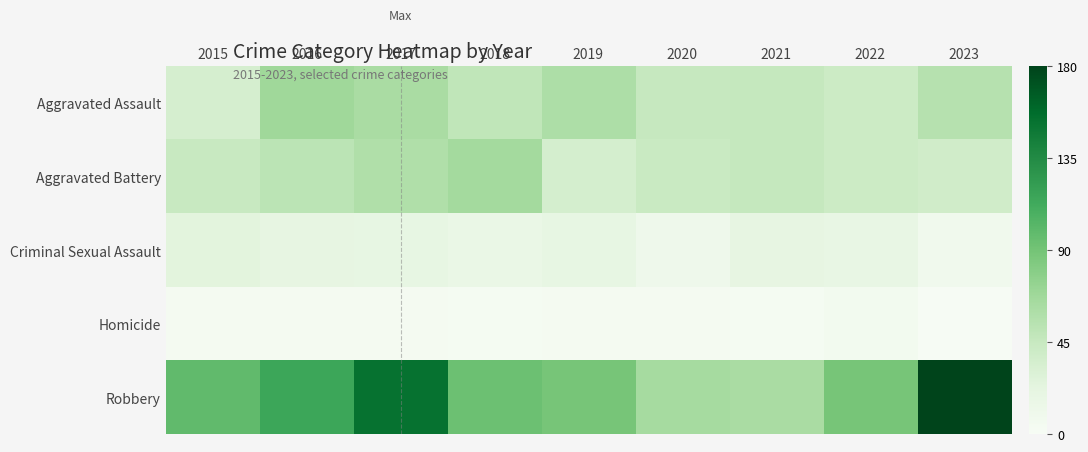

What is the maximum value shown in the chart?

180